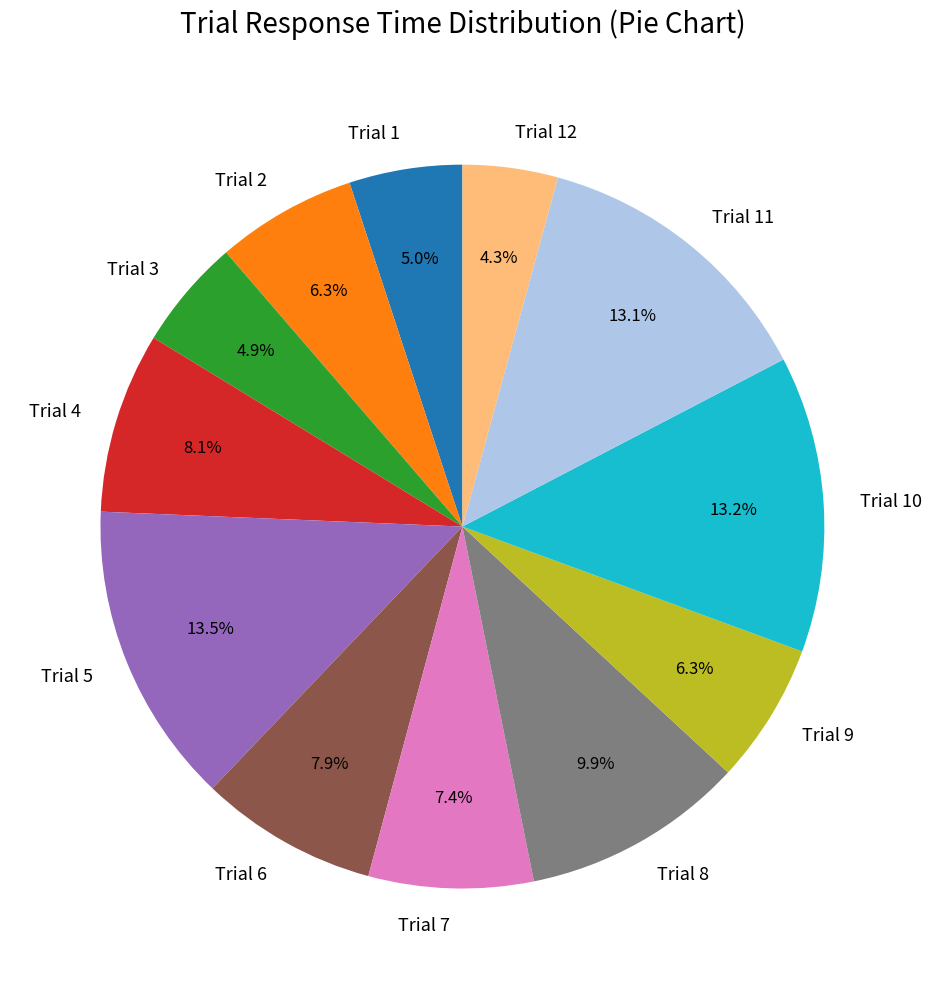

True or false: Trial 12 accounts for 16% of the total.

False